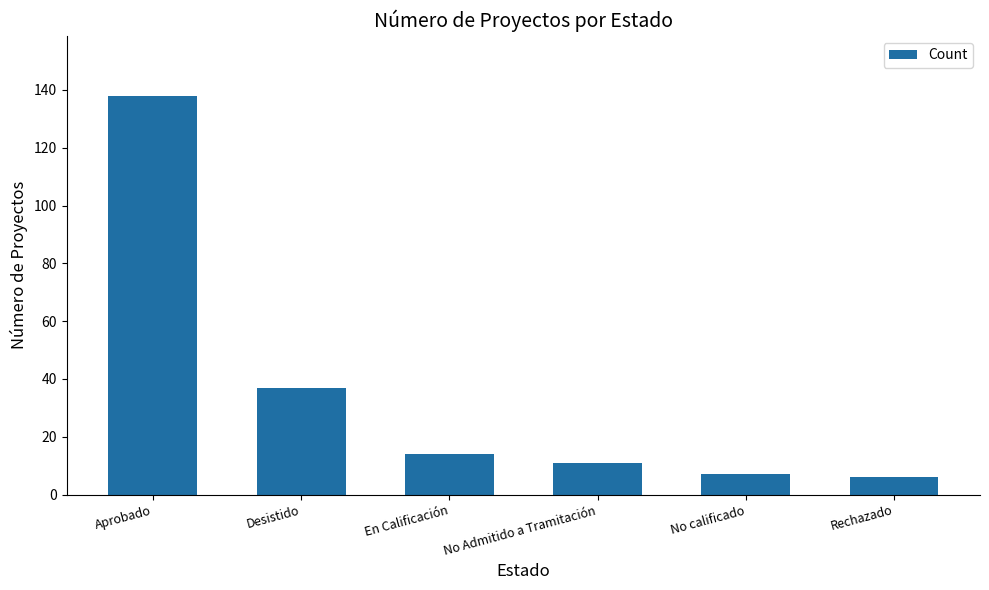

What is the change in value from Aprobado to No Admitido a Tramitación?

-127